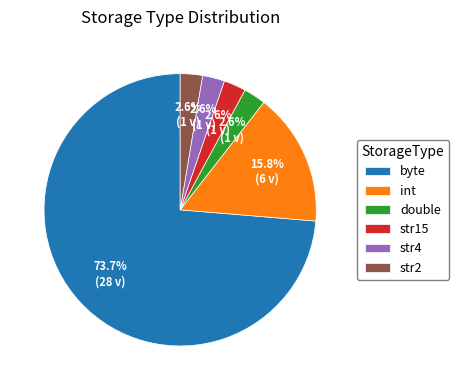

Which category has the biggest portion of the pie?

byte